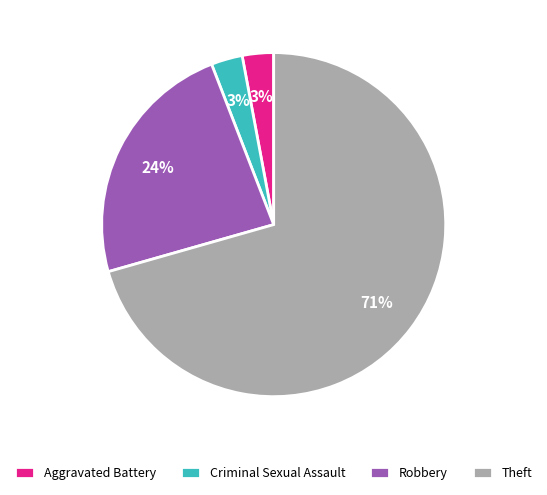

Do Robbery and Theft together represent more than half of the pie?

Yes